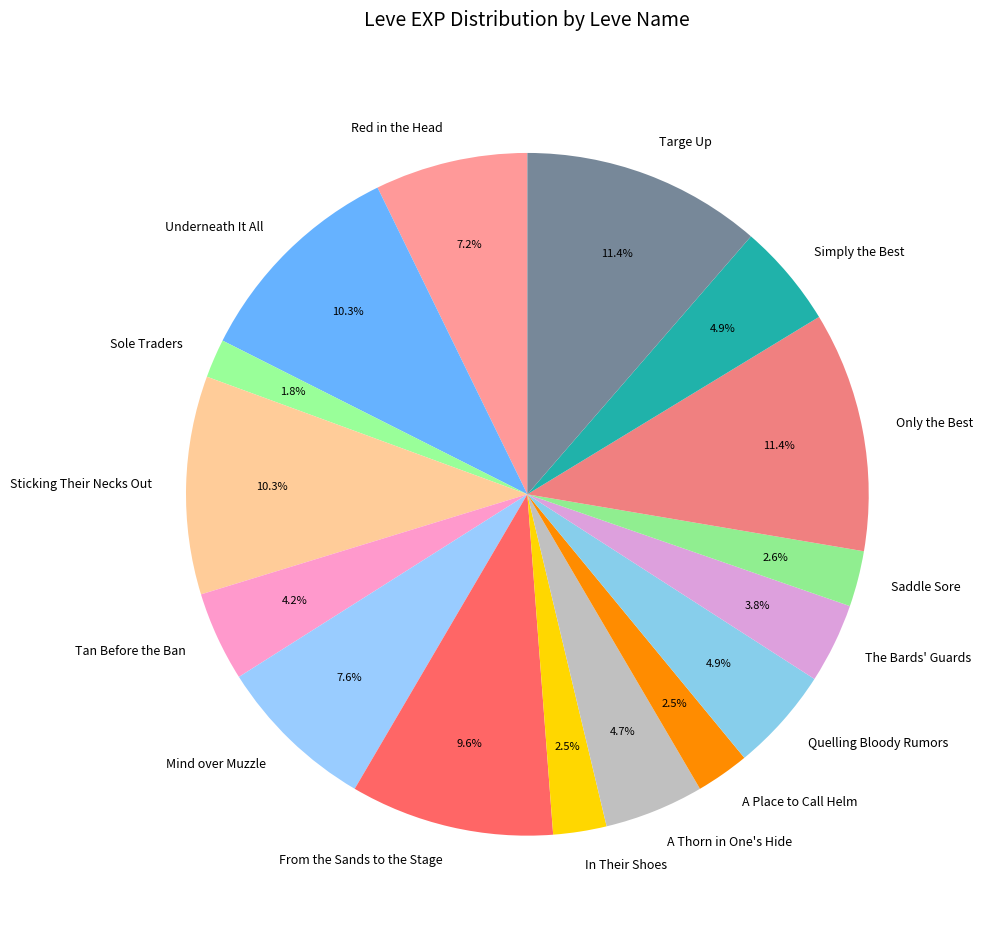

Is it true that A Thorn in One's Hide is 5% of the pie?

True